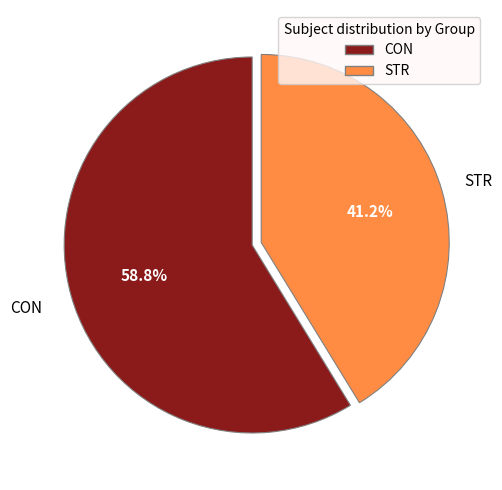

Count the number of slices in the pie.

2